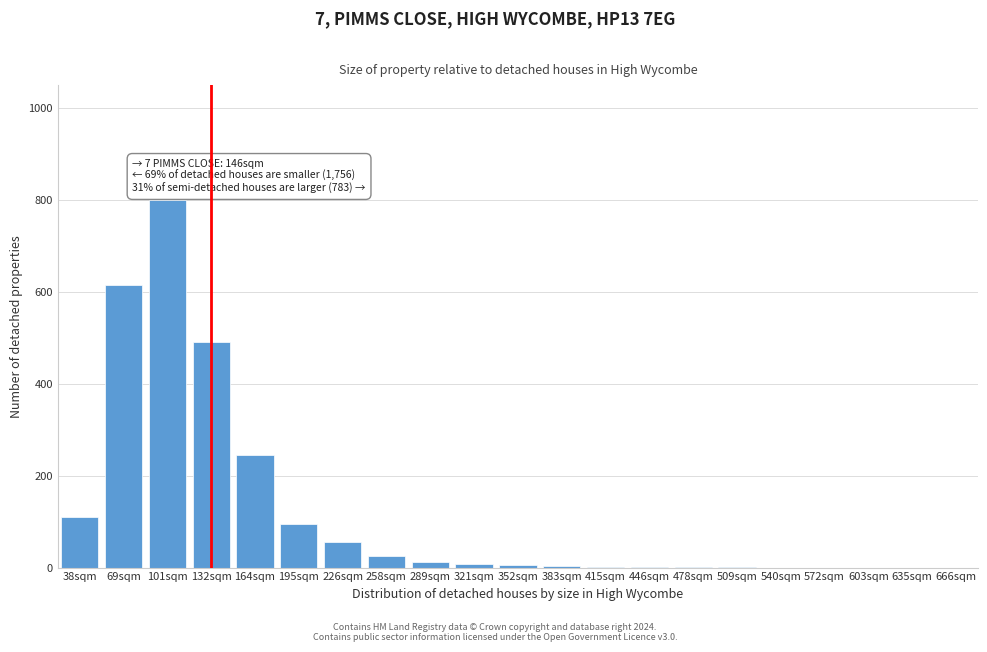

At which label is the value closest to 400?

132sqm